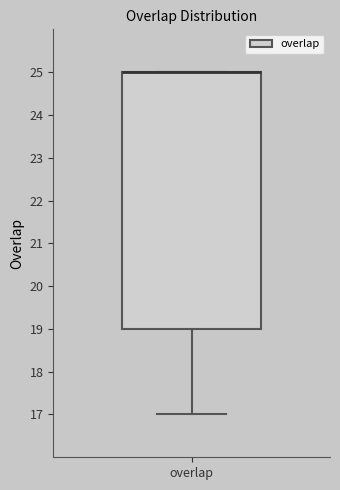

Transcribe this box plot: give where the median line is, the range the box spans, and where the two whiskers end, as read against the y-axis. The values are not printed on the chart, so give them approximately, as read against the axis.

median 25 (drawn on the box's upper edge), box 19 to 25, whiskers 17 to 25